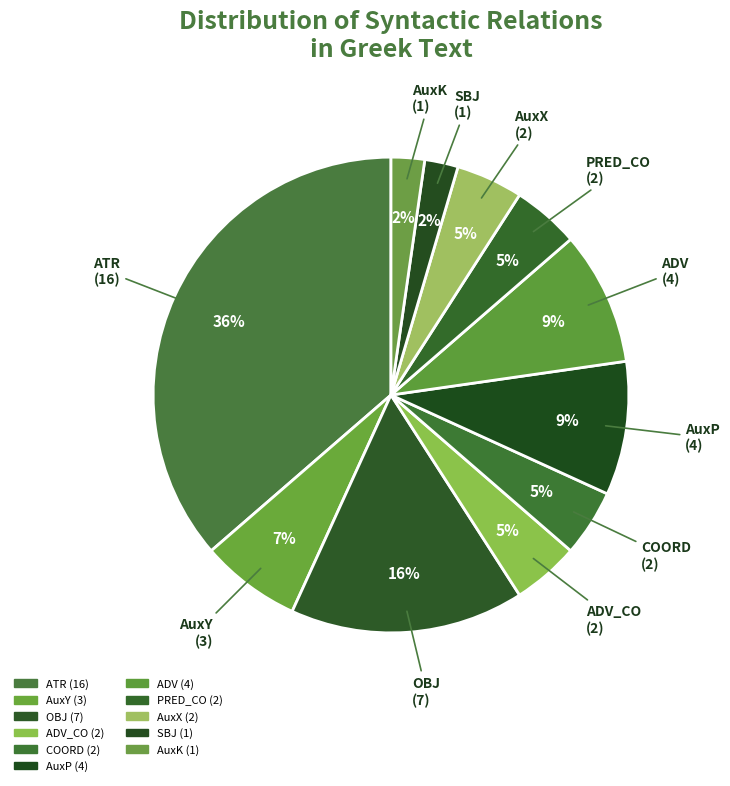

Which category has the smallest portion of the pie?

SBJ